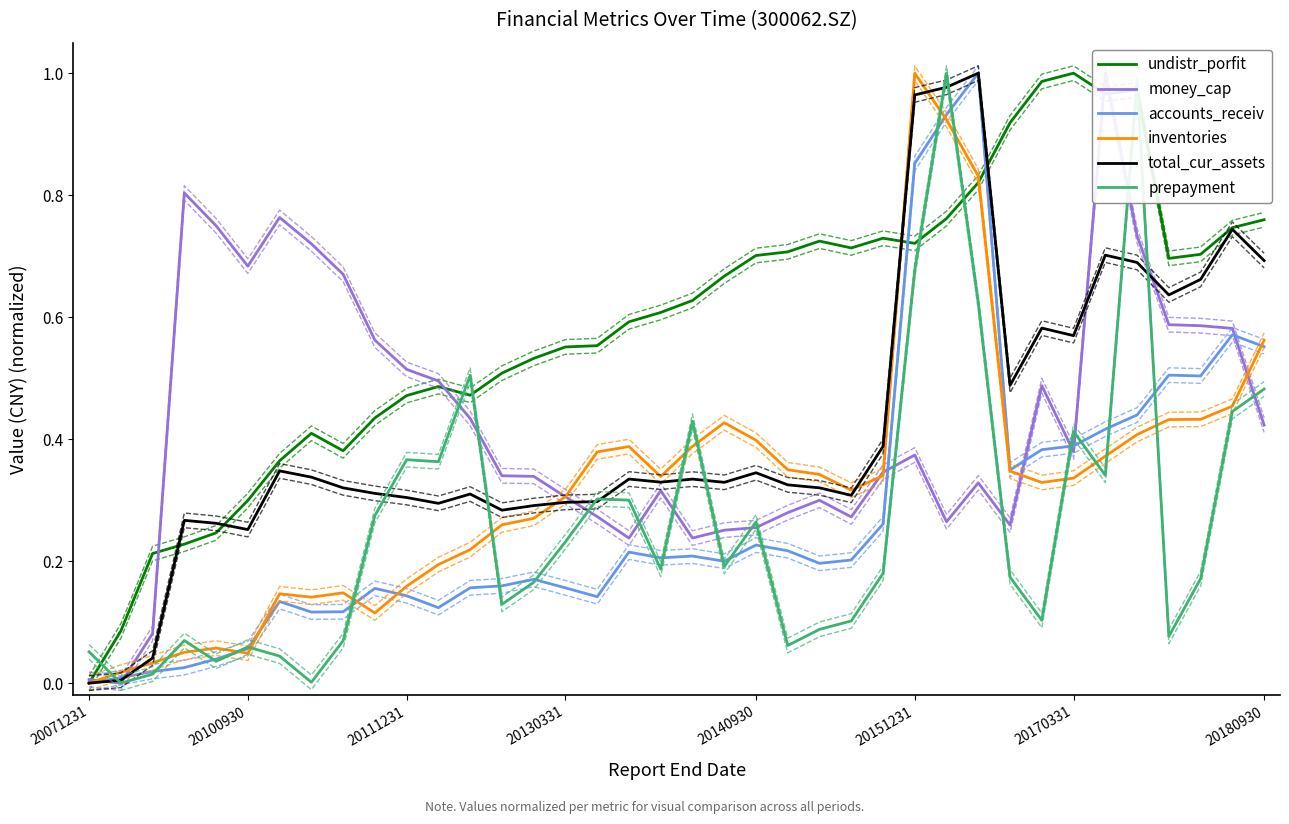

What is the average value of the accounts_receiv series?

0.3